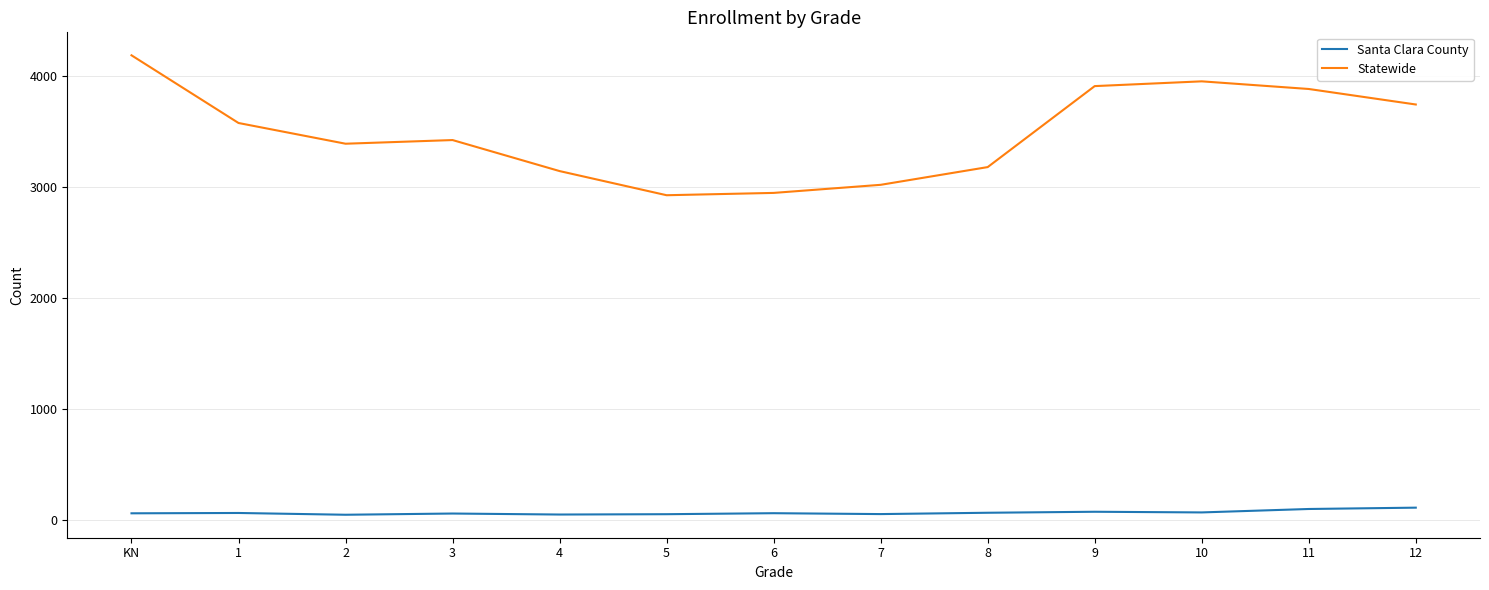

Rank the series by their maximum value, from lowest to highest.

Santa Clara County, Statewide